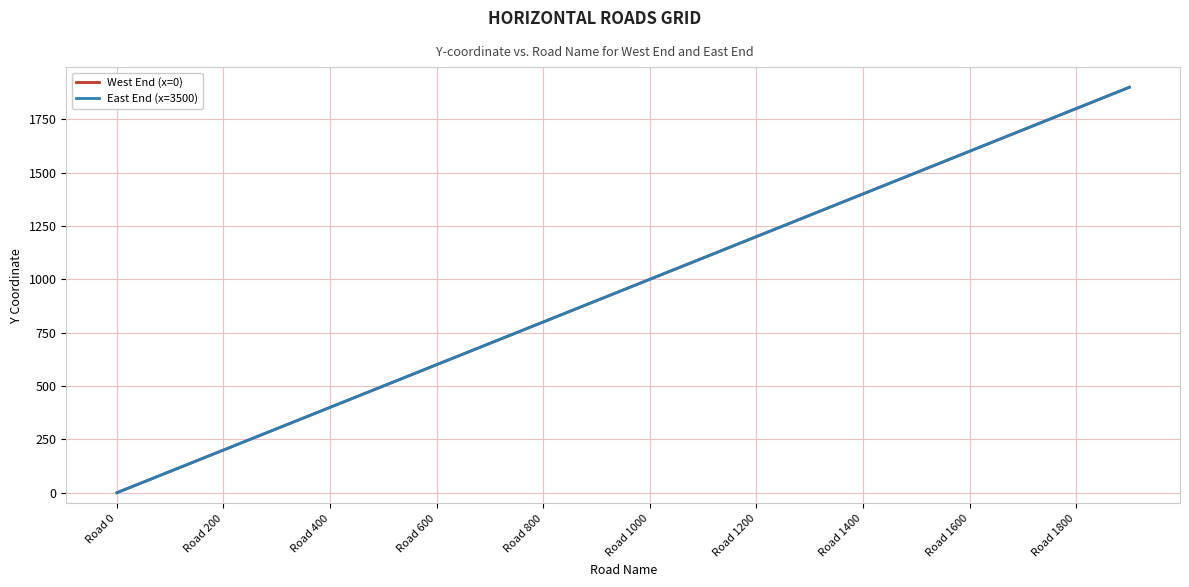

Where does the West End (x=0) series first go above 1000?

11